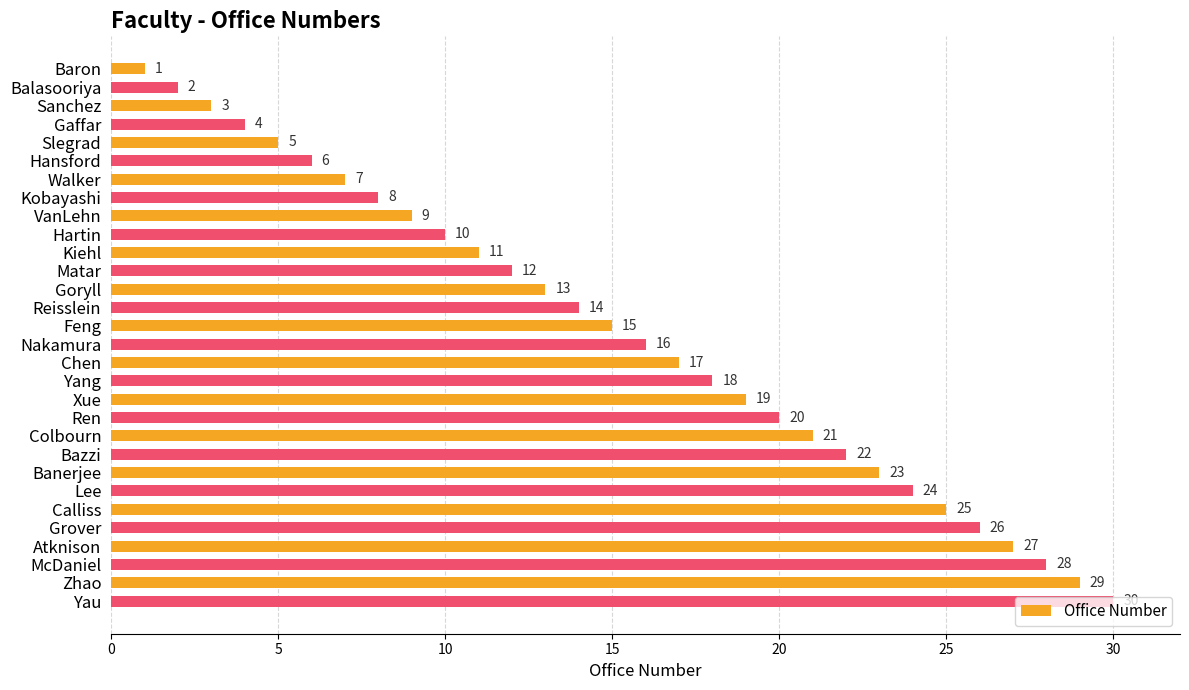

At which label is the value closest to 15?

Feng